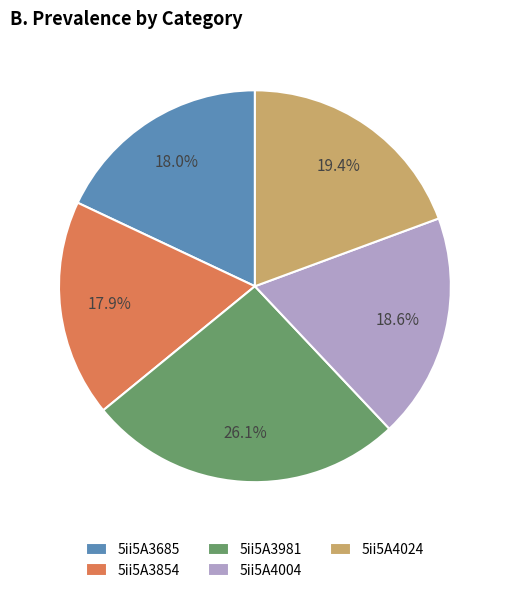

How many slices are in this pie chart?

5